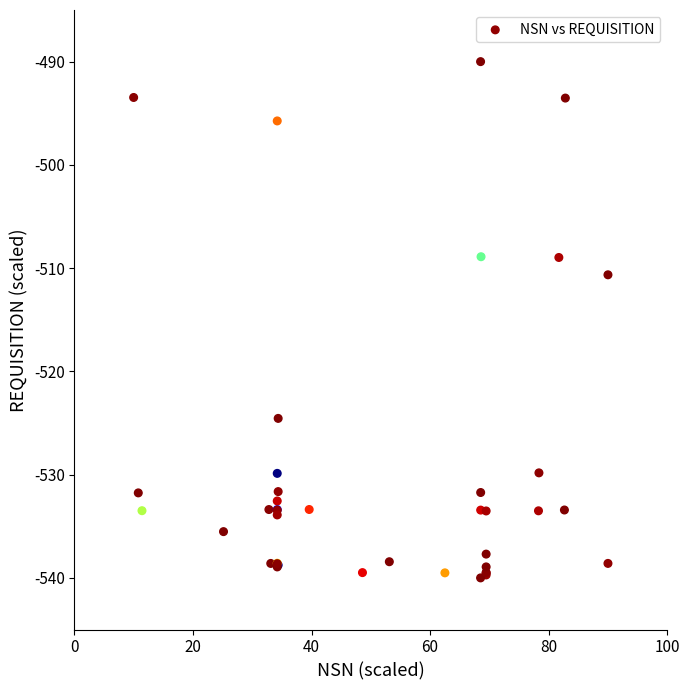

What Y value in the scatter plot is closest to -515?

-510.6